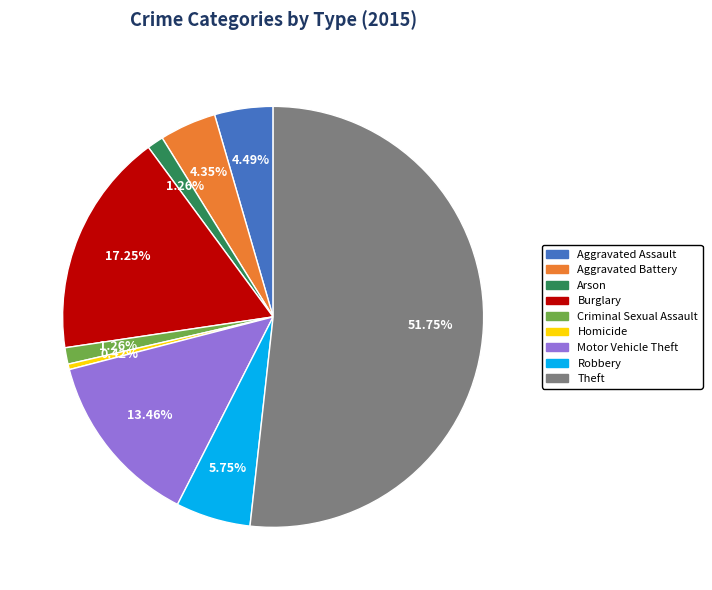

Do Arson and Robbery together represent more than half of the pie?

No